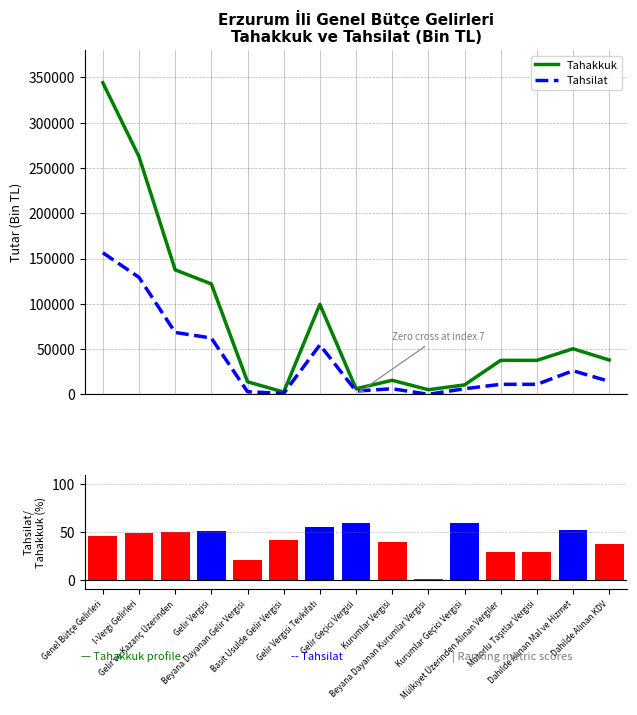

What is the value of the Tahsilat / Tahakkuk (%) bar at the 13th from the left?

29.5